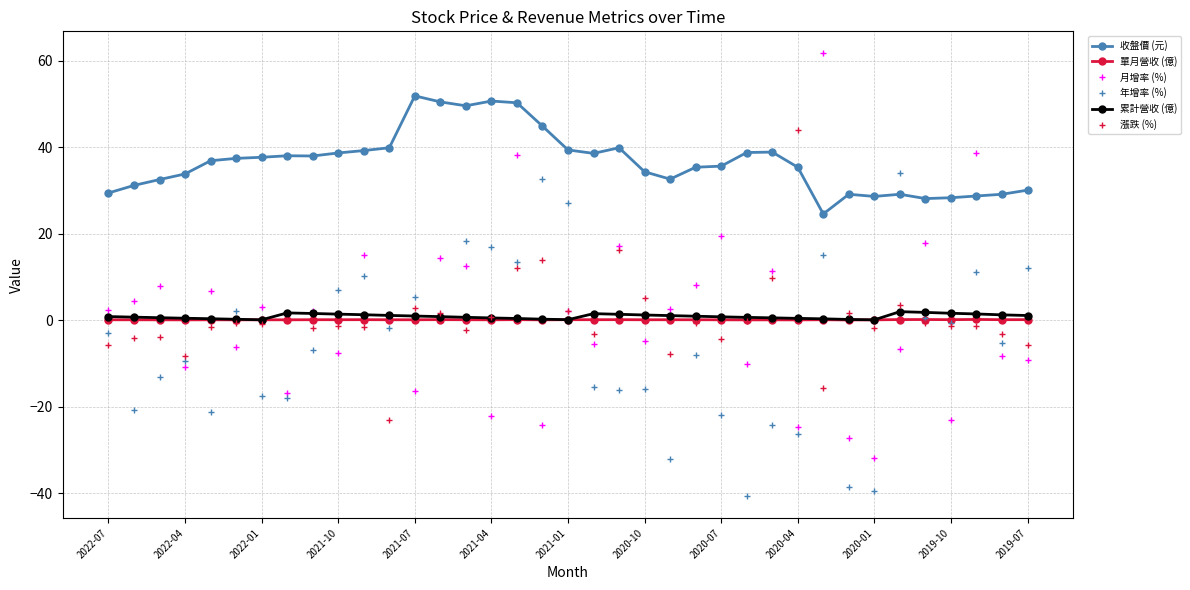

Does the chart display data point markers on the line(s)?

Yes